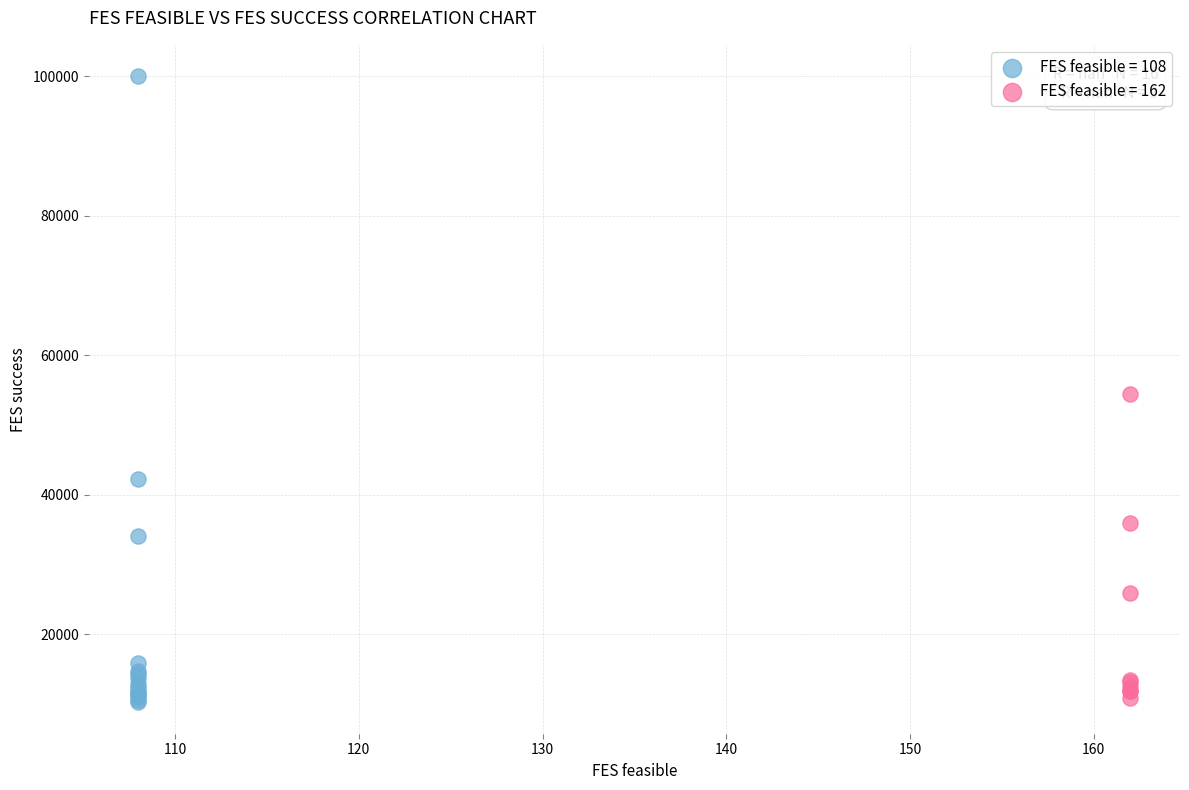

Which series contains the highest Y value?

FES feasible = 108